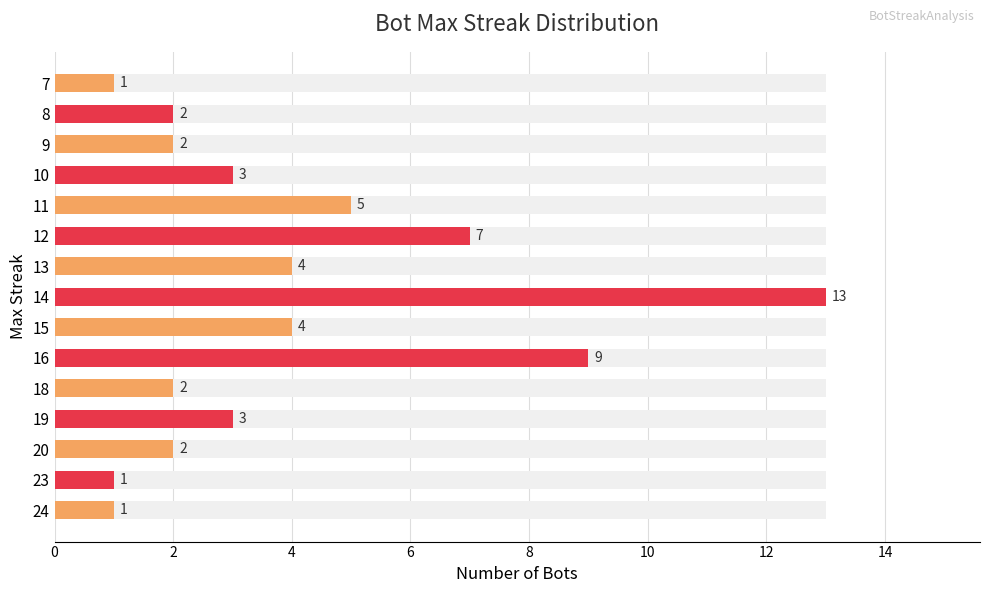

Is it true that the value at 20 is 2?

True